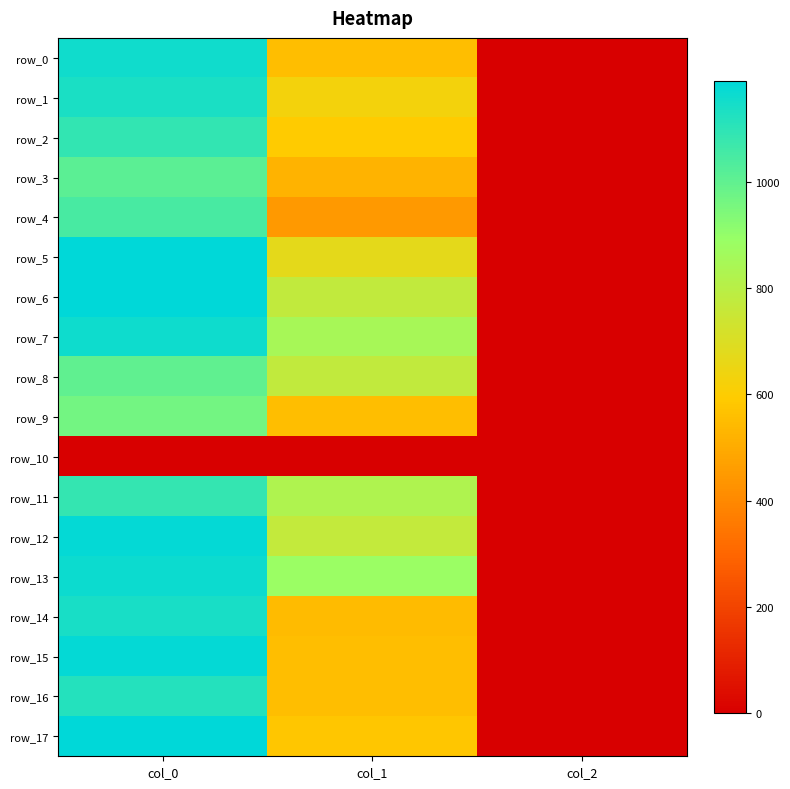

Reading left to right, transcribe all the data shown in this chart.

row_0: col_0=1156.7	col_1=556.9	col_2=2.0
row_1: col_0=1136.7	col_1=631.1	col_2=2.0
row_2: col_0=1090.0	col_1=594.0	col_2=2.0
row_3: col_0=1013.3	col_1=523.1	col_2=2.0
row_4: col_0=1046.7	col_1=448.9	col_2=2.0
row_5: col_0=1190.0	col_1=671.6	col_2=2.0
row_6: col_0=1186.7	col_1=776.2	col_2=2.0
row_7: col_0=1160.0	col_1=850.5	col_2=2.0
row_8: col_0=1003.3	col_1=776.2	col_2=2.0
row_9: col_0=966.7	col_1=553.5	col_2=2.0
row_10: col_0=0.0	col_1=0.0	col_2=0.0
row_11: col_0=1083.3	col_1=823.5	col_2=2.0
row_12: col_0=1180.0	col_1=769.5	col_2=2.0
row_13: col_0=1166.7	col_1=884.2	col_2=2.0
row_14: col_0=1140.0	col_1=546.8	col_2=2.0
row_15: col_0=1176.7	col_1=553.5	col_2=2.0
row_16: col_0=1120.0	col_1=553.5	col_2=2.0
row_17: col_0=1190.0	col_1=577.1	col_2=2.0